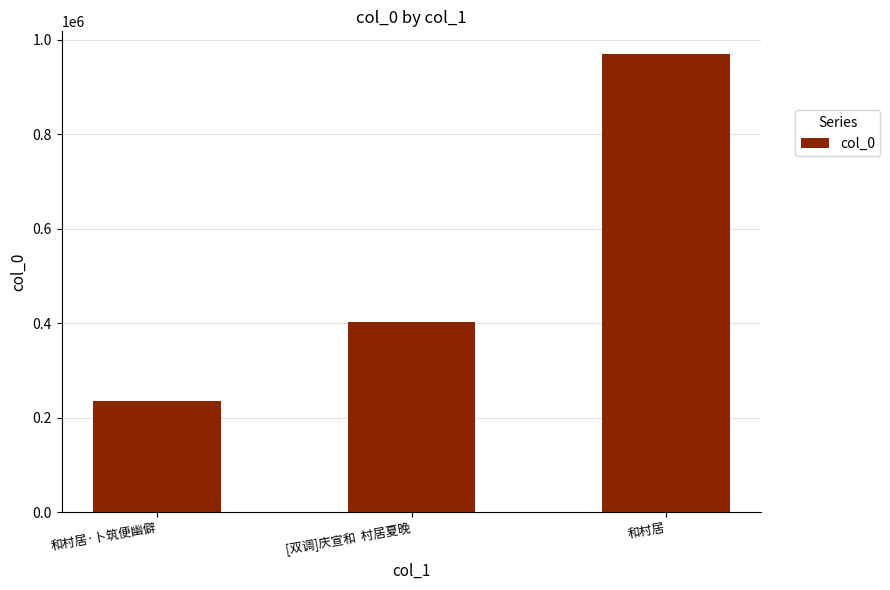

What is the value of the 3rd bar from the left?

969527